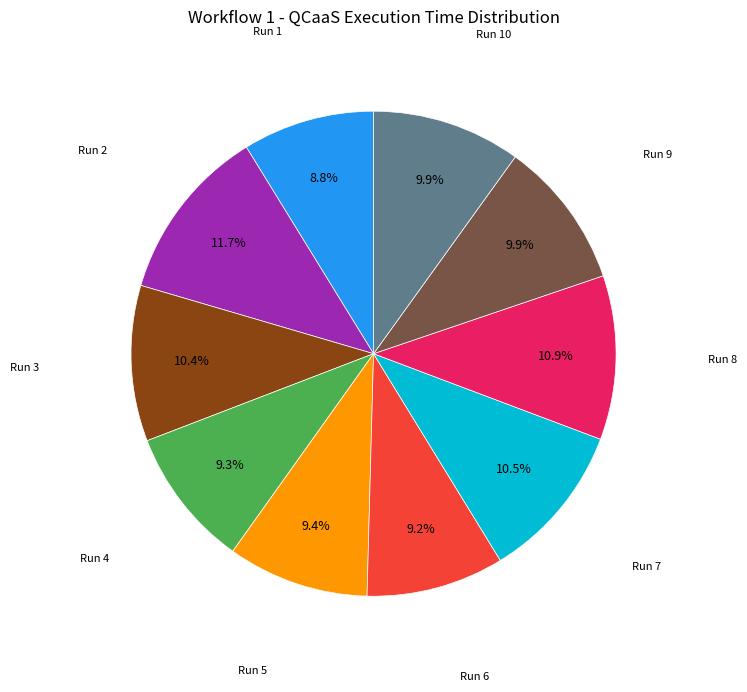

True or false: Run 5 accounts for 9% of the total.

True